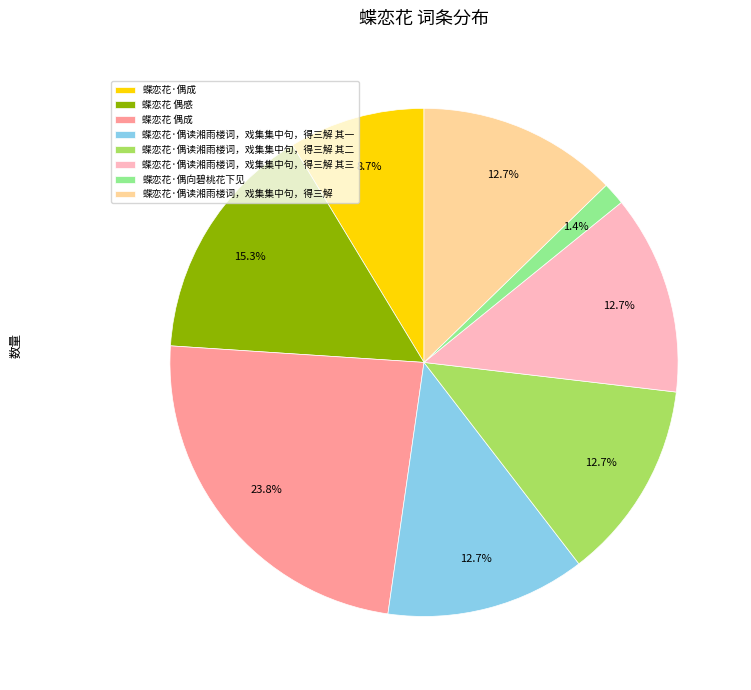

To the nearest percent, what is the average slice percentage?

12%